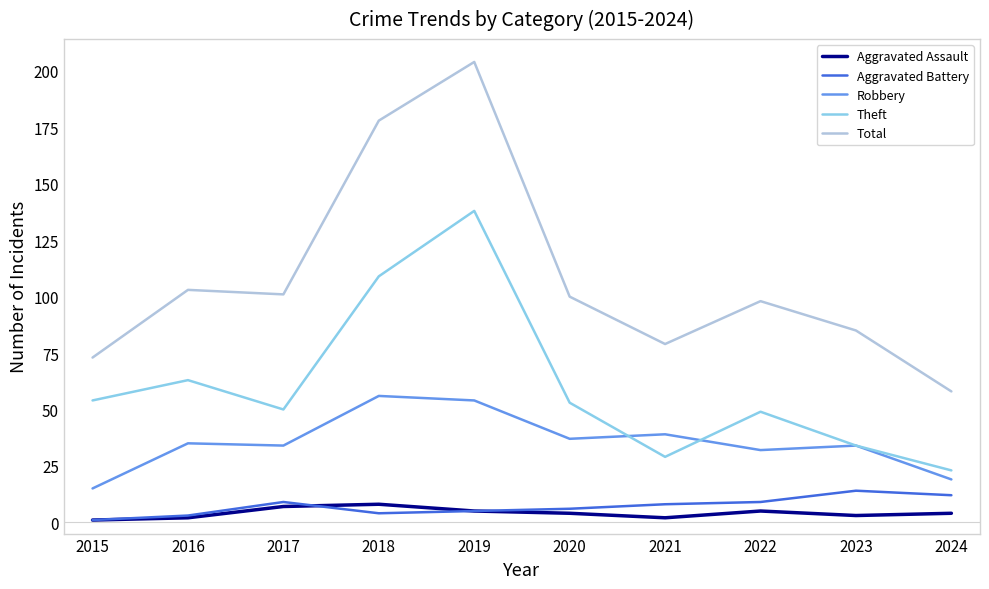

Which series has the largest range (max minus min)?

Total